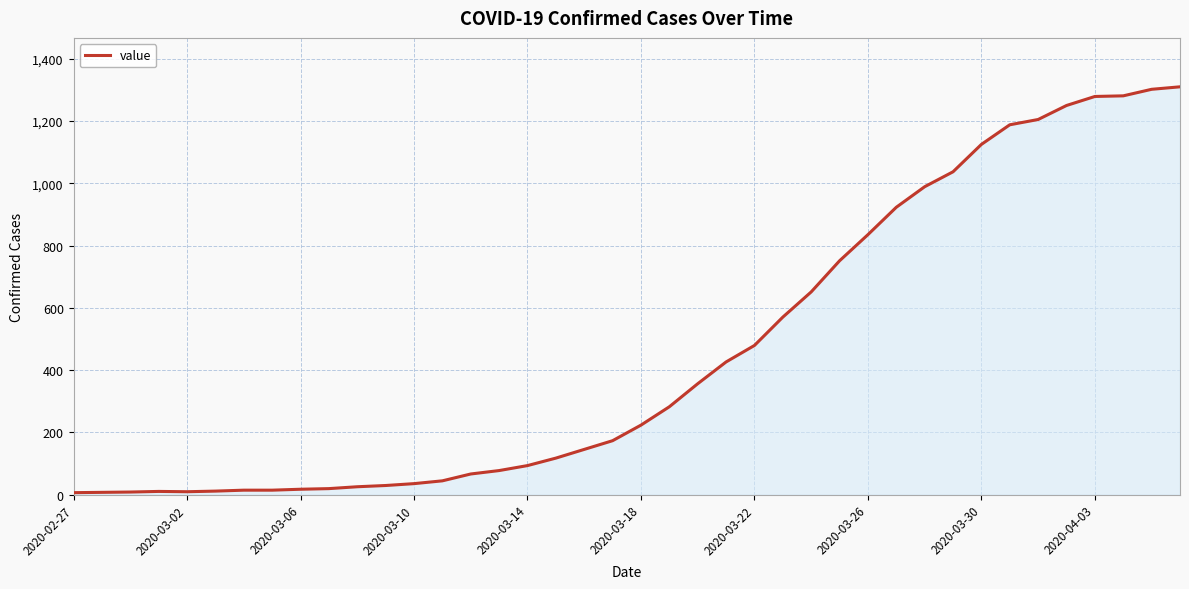

What is the greatest value displayed?

1310